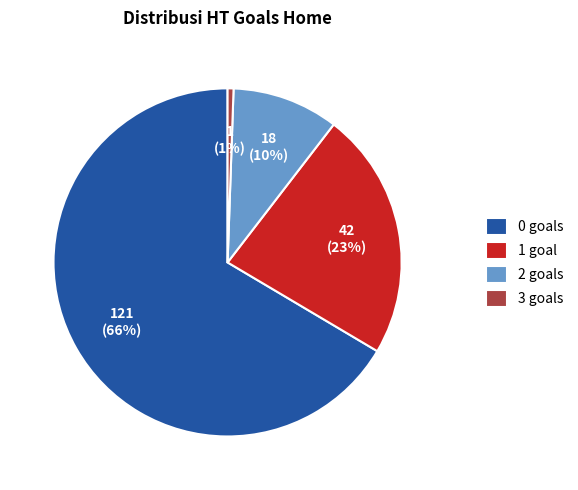

The 2 goals slice represents 10% of the pie. True or false?

True